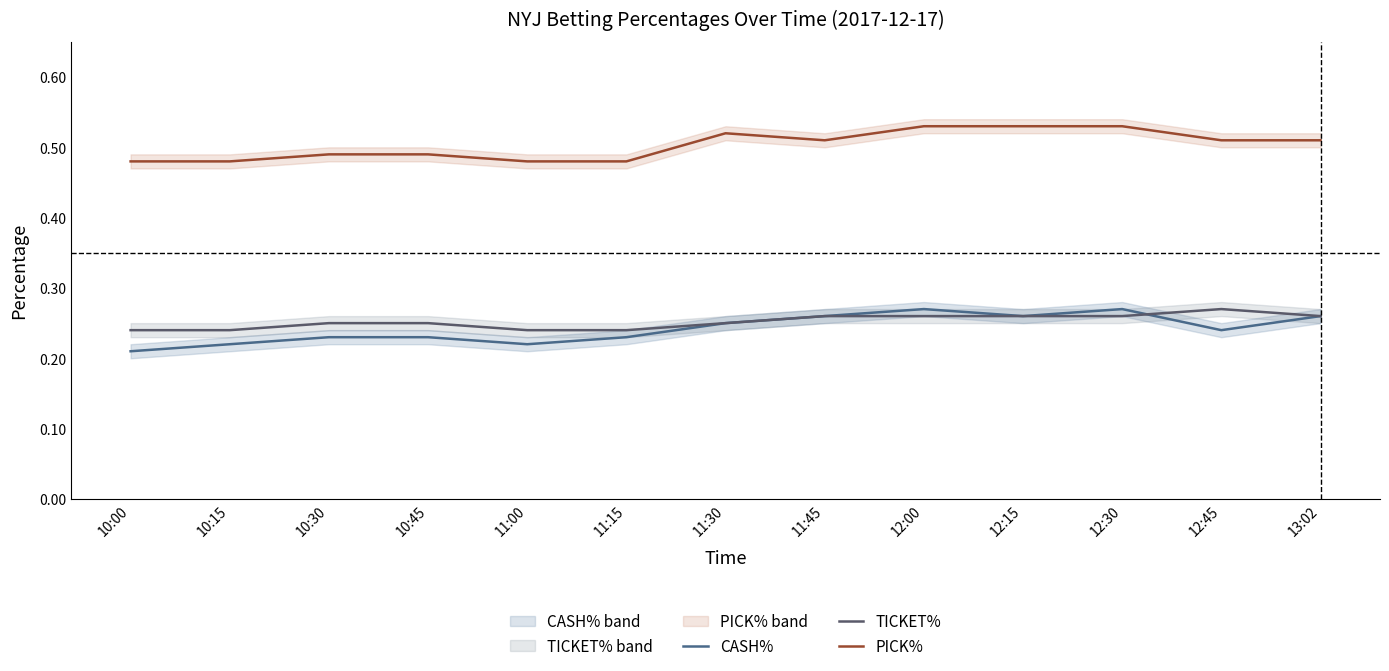

At which category is the sum across all series the highest?

12:00